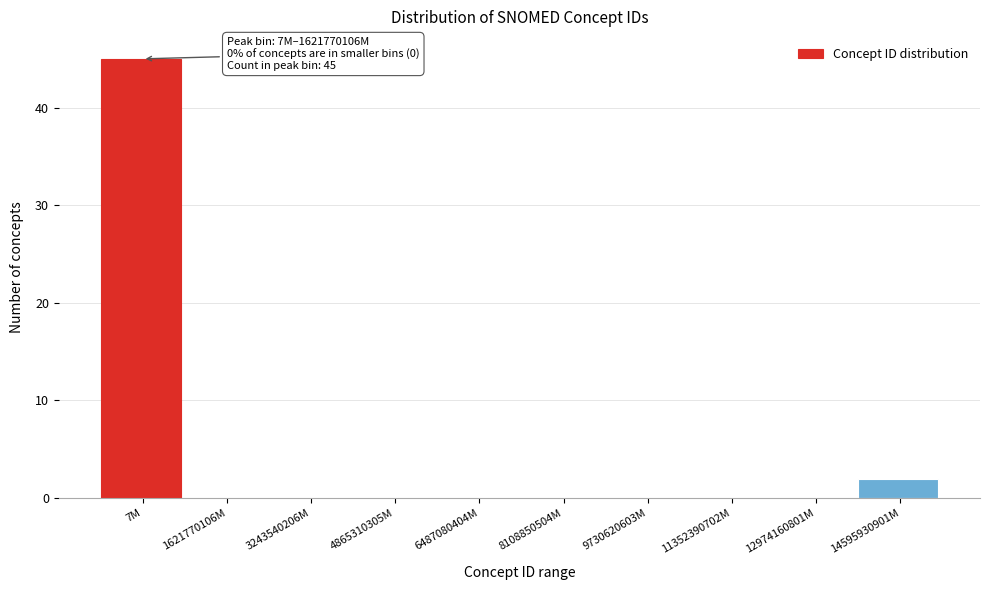

Reading right to left, extract all data points from this chart.

14595930901M=2	12974160801M=0	11352390702M=0	9730620603M=0	8108850504M=0	6487080404M=0	4865310305M=0	3243540206M=0	1621770106M=0	7M=45